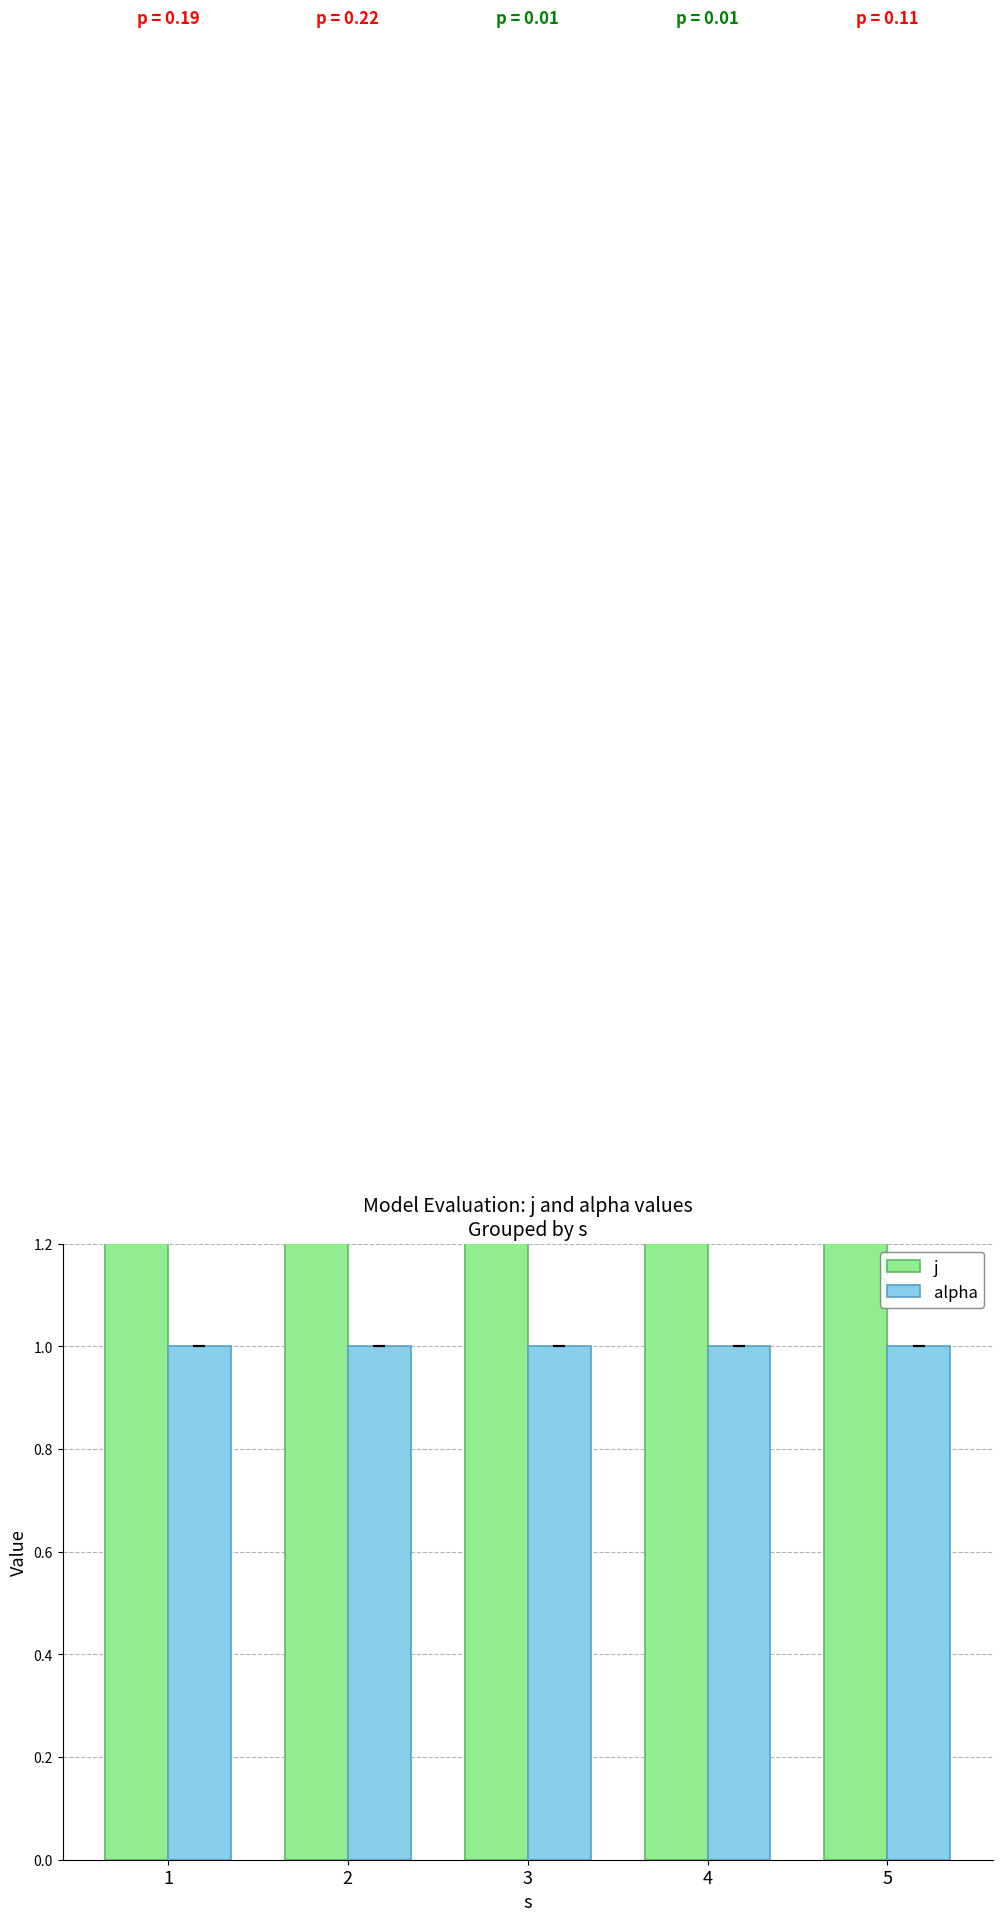

Between 2 and 5, which series saw the biggest shift?

j